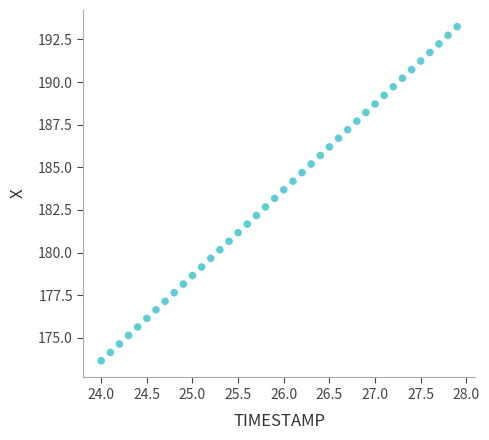

What is the range of Y values (max minus min)?

19.6